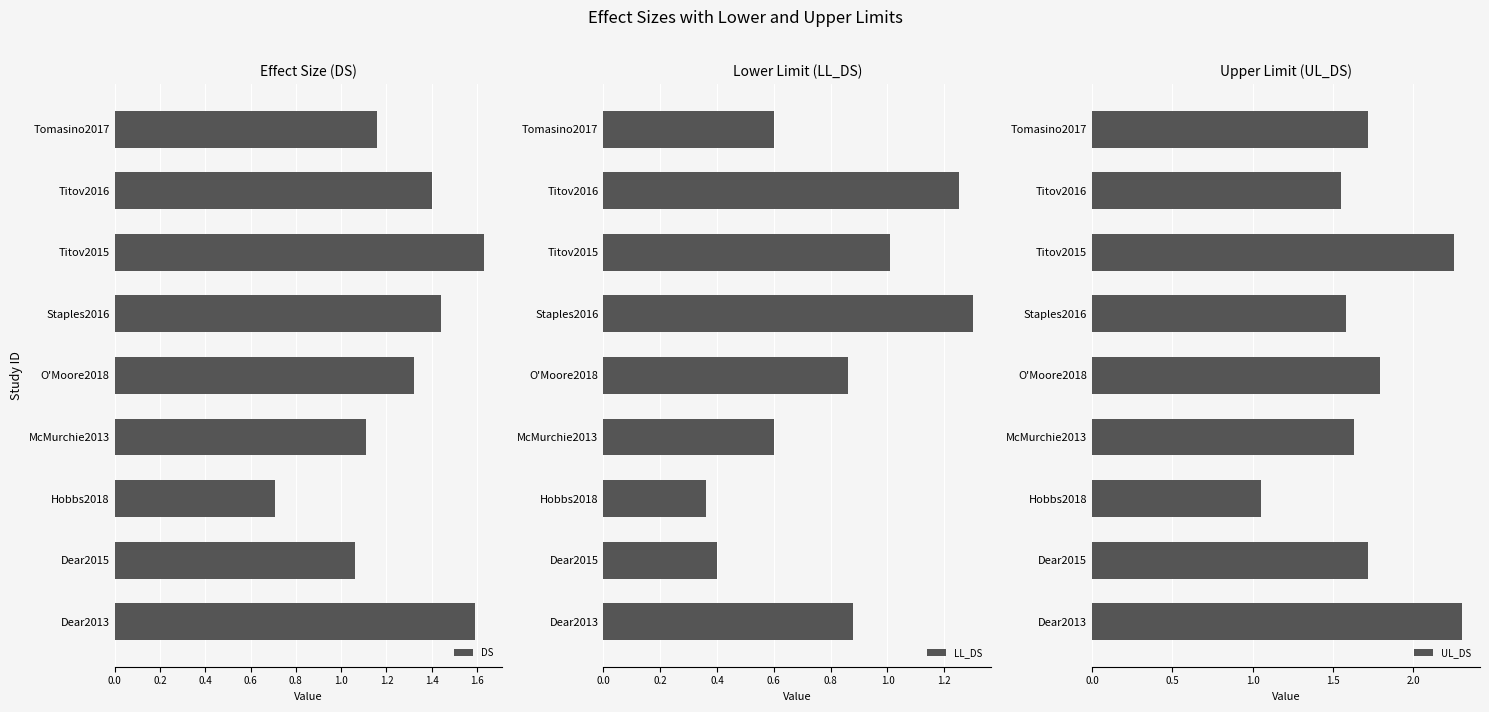

Reading left to right, what are all the values shown in this chart?

DS: 1.6	1.1	0.7	1.1	1.3	1.4	1.6	1.4	1.2
LL_DS: 0.9	0.4	0.4	0.6	0.9	1.3	1.0	1.2	0.6
UL_DS: 2.3	1.7	1.1	1.6	1.8	1.6	2.2	1.6	1.7